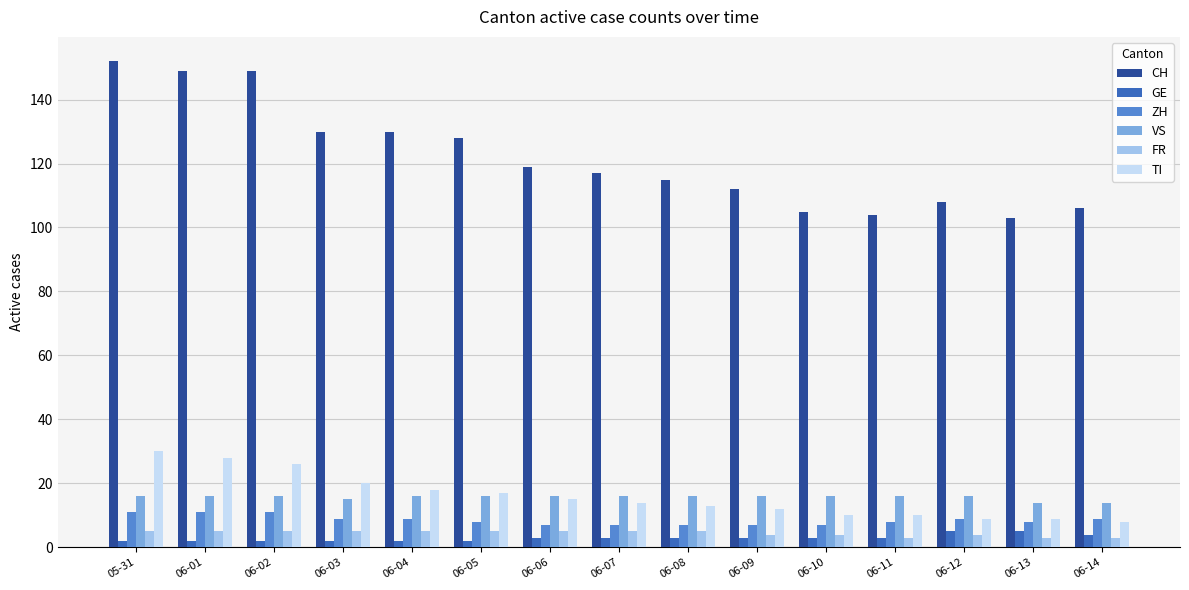

Which series has the widest spread of values?

CH